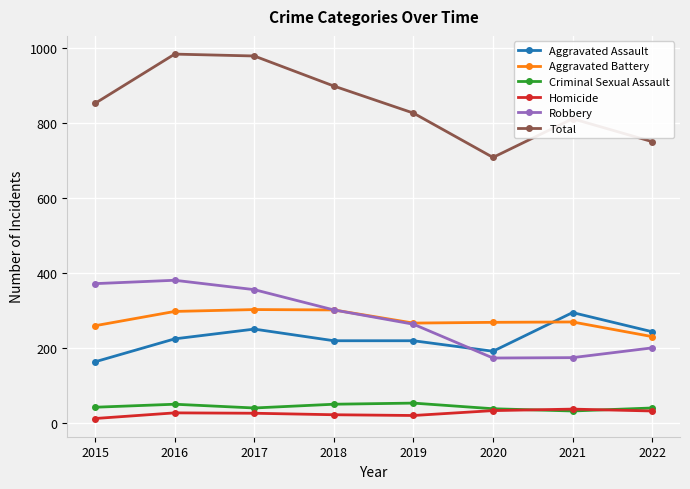

True or false: Robbery and Criminal Sexual Assault intersect in this chart.

False